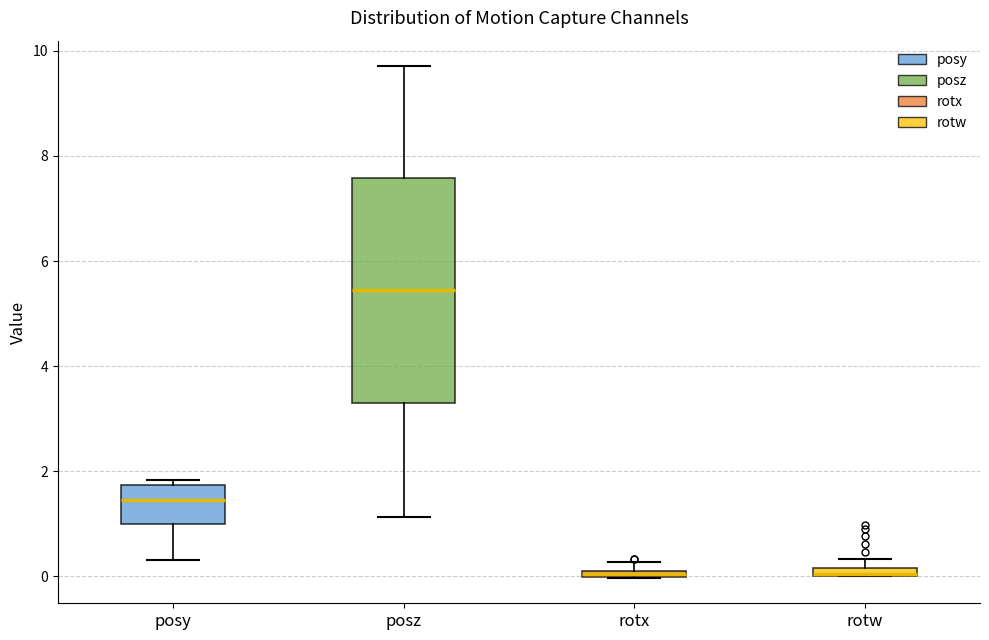

Which box is the tallest, from its lower edge to its upper edge?

posz